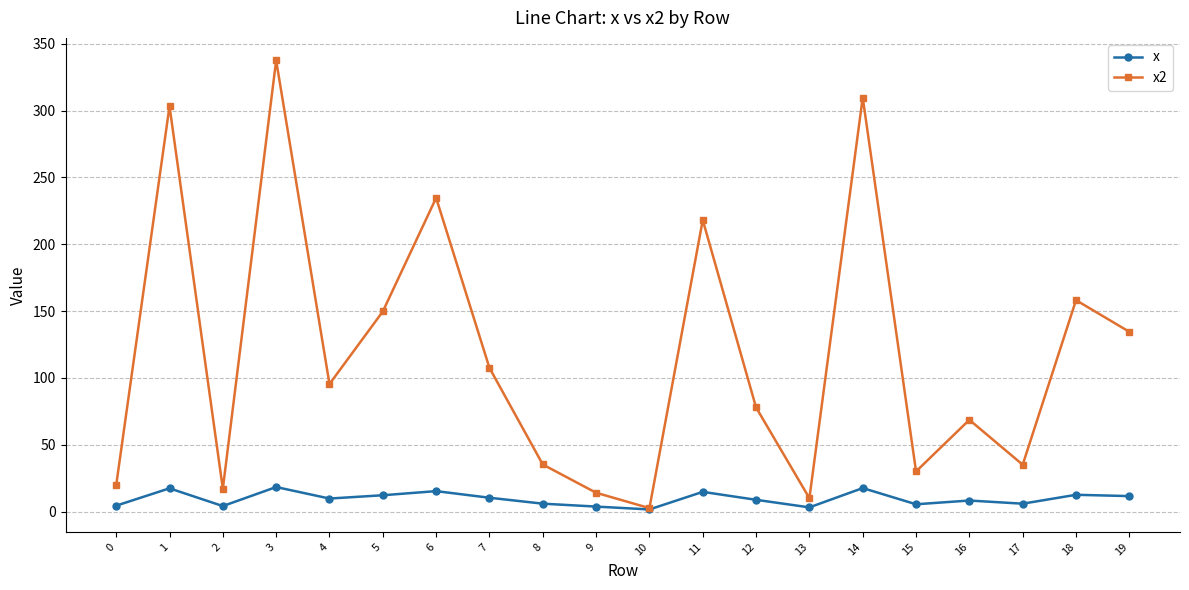

Which series changed the most between 1 and 16?

x2